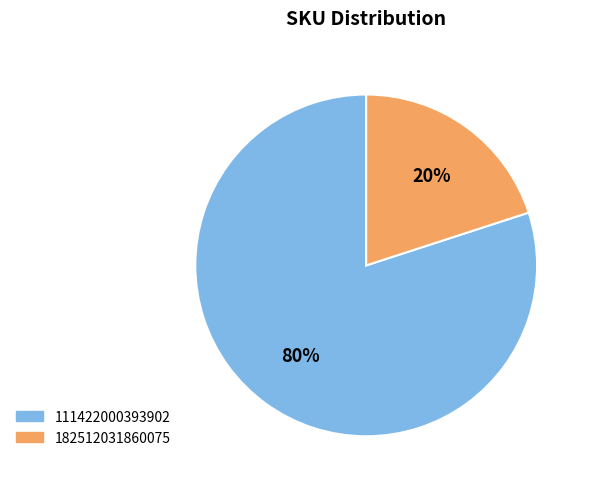

Rank the categories by value from highest to lowest.

111422000393902, 182512031860075